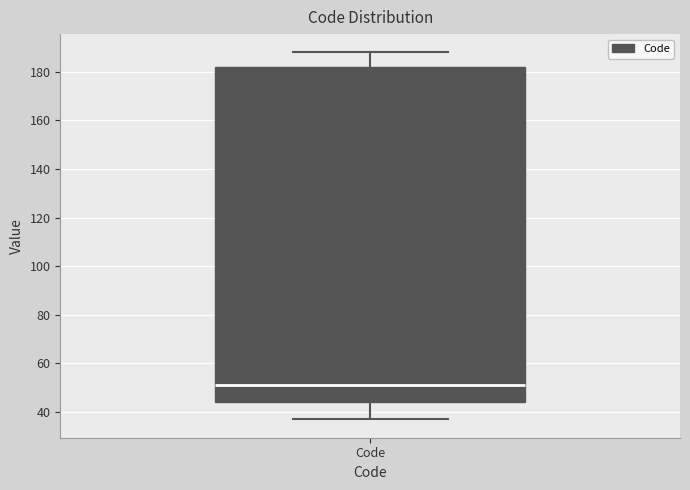

Read this box plot against the y-axis: the position of the median line, the range covered by the box, and the ends of both whiskers. The values are not printed on the chart, so give them approximately, as read against the axis.

median 52, box 44 to 182, whiskers 38 to 188